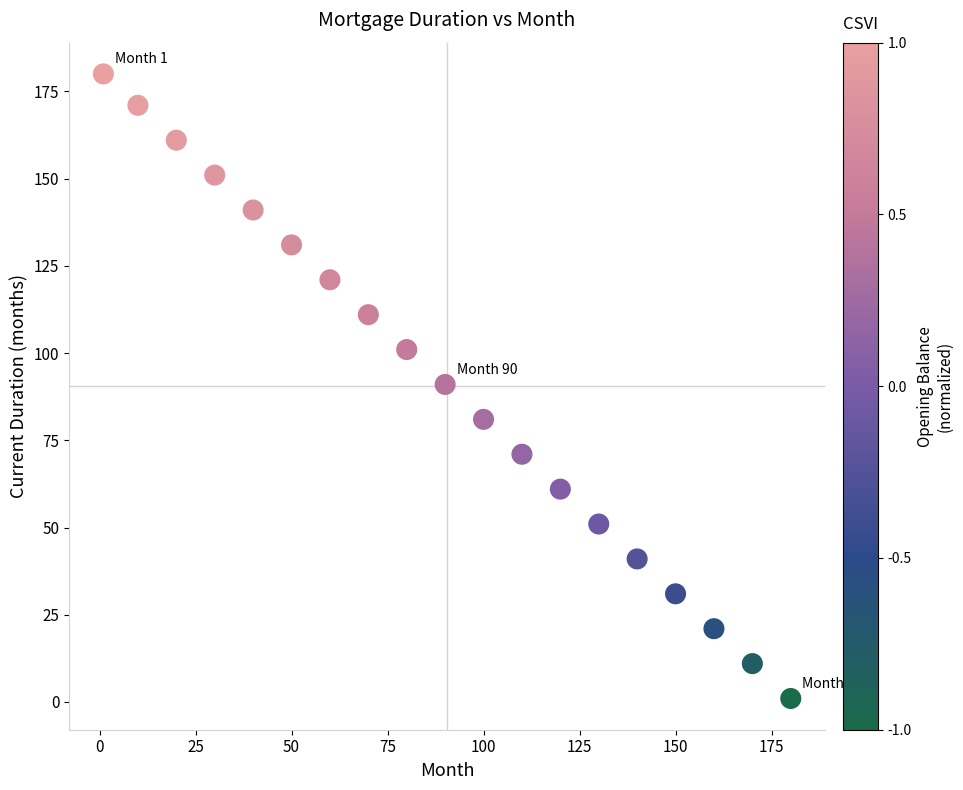

What is the range of X values (max minus min)?

179